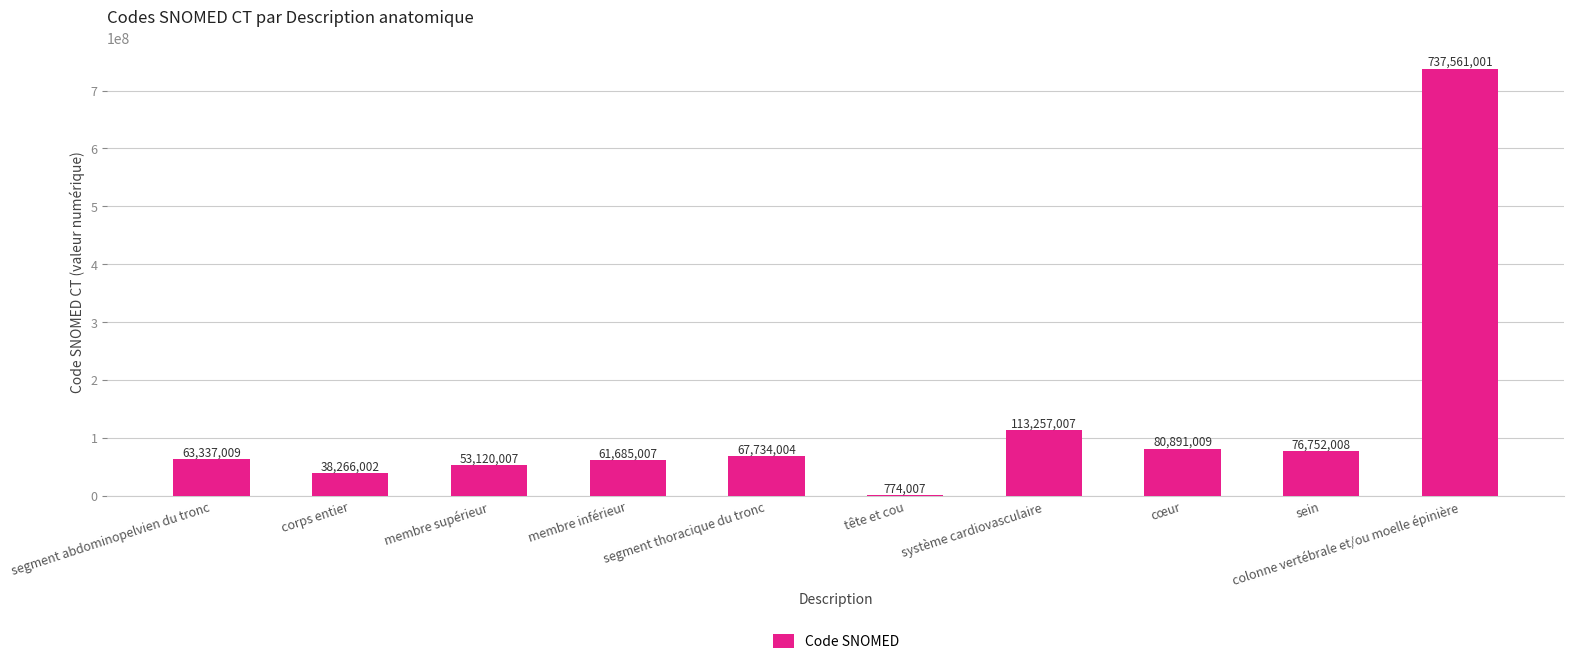

Reading left to right, list all the values displayed in this chart.

63337009	38266002	53120007	61685007	67734004	774007	113257007	80891009	76752008	737561001